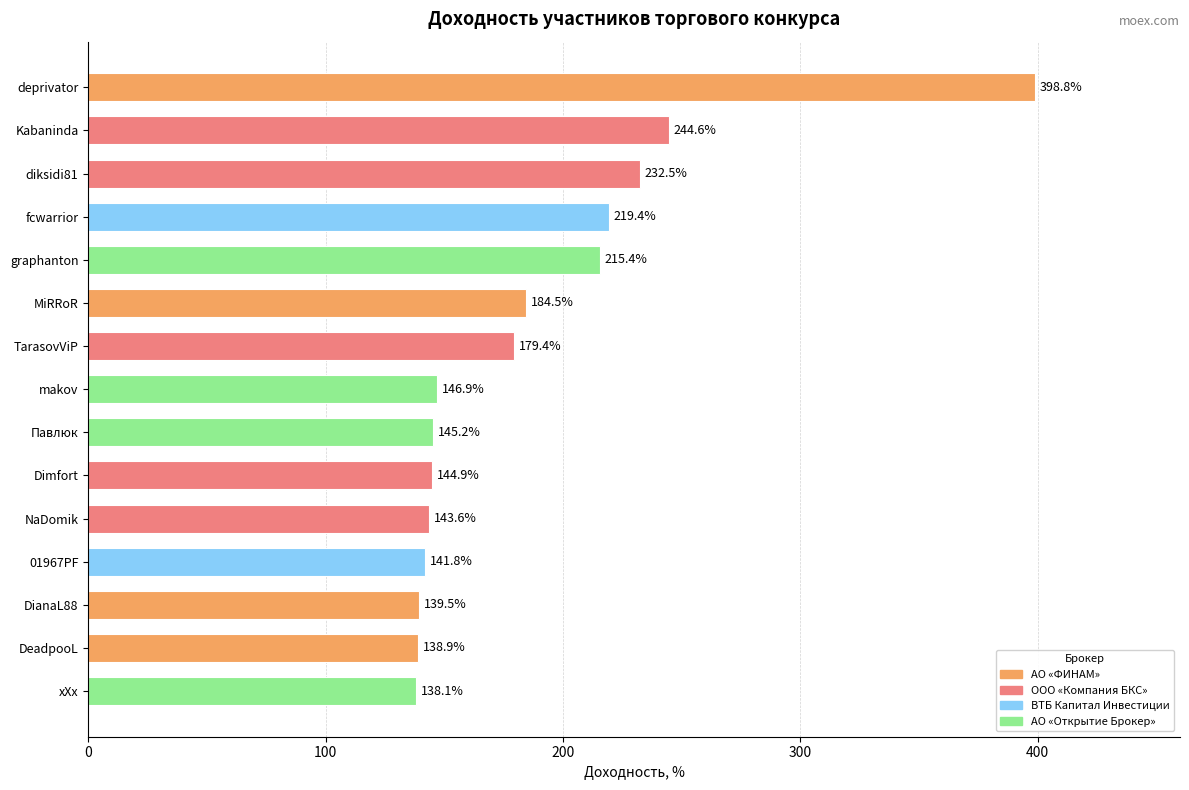

Between 01967PF and diksidi81, which is larger?

diksidi81